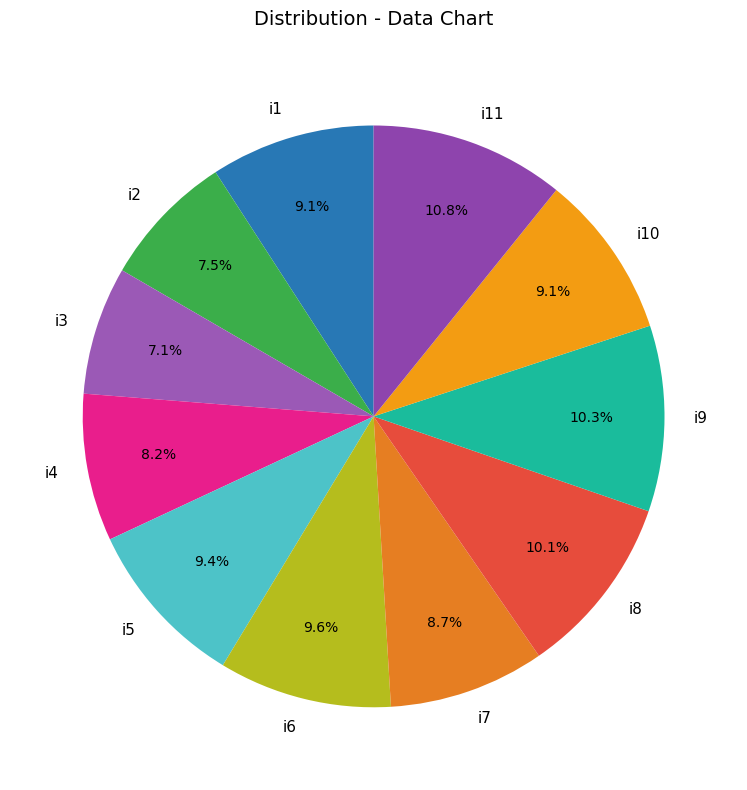

To the nearest percent, what is the combined percentage of i6 and i9?

20%